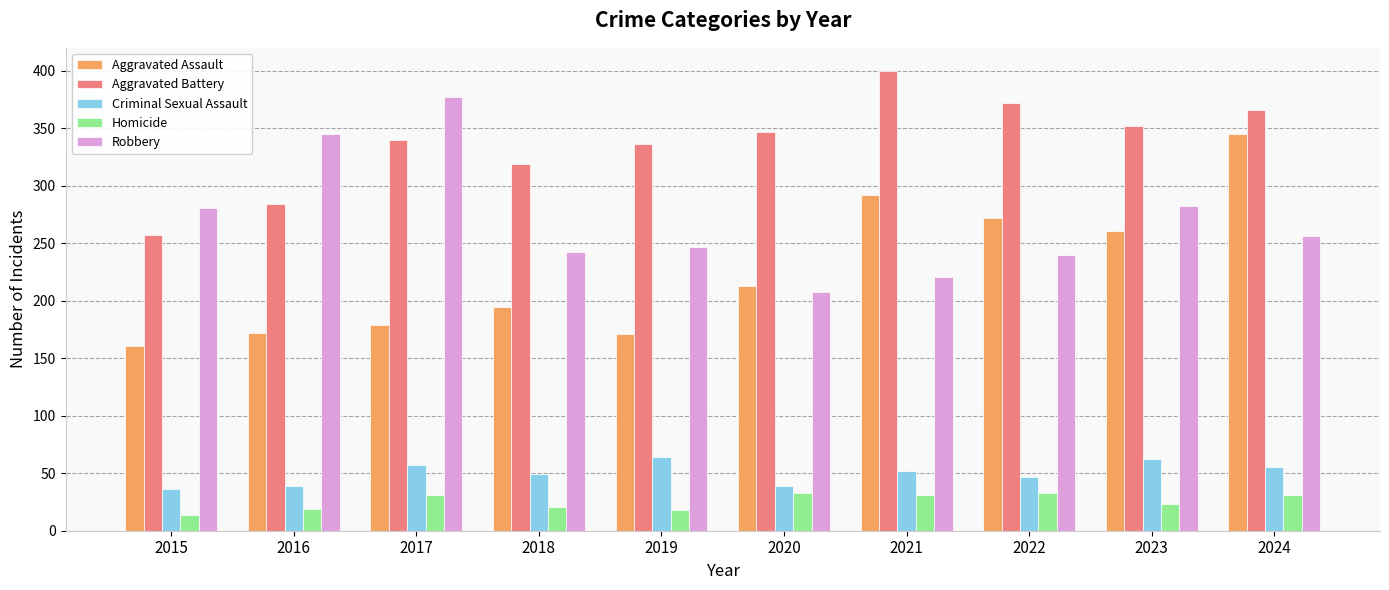

Is it true that Criminal Sexual Assault equals 64 at 2019?

True